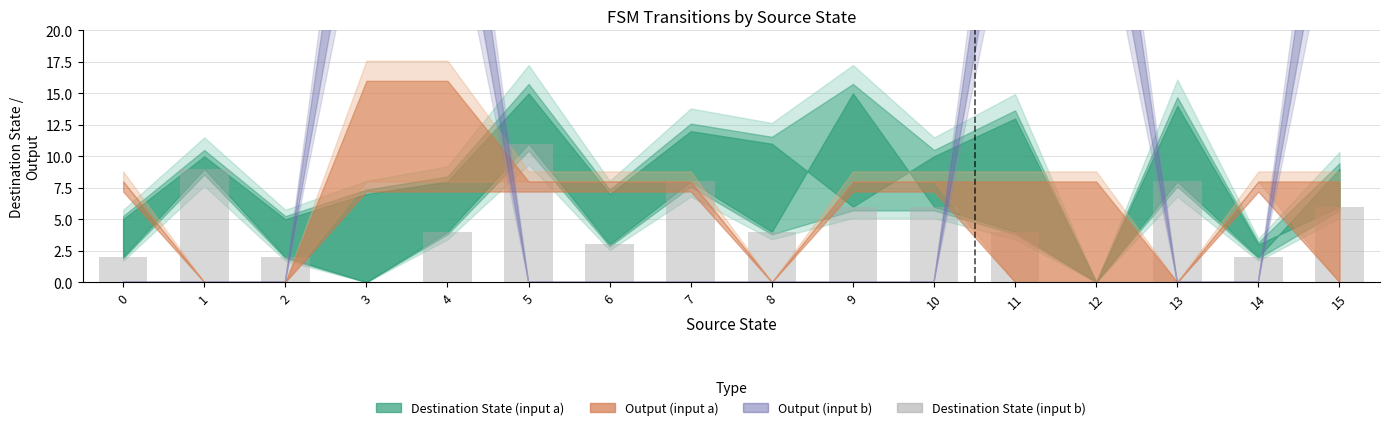

What is the greatest value displayed?

11